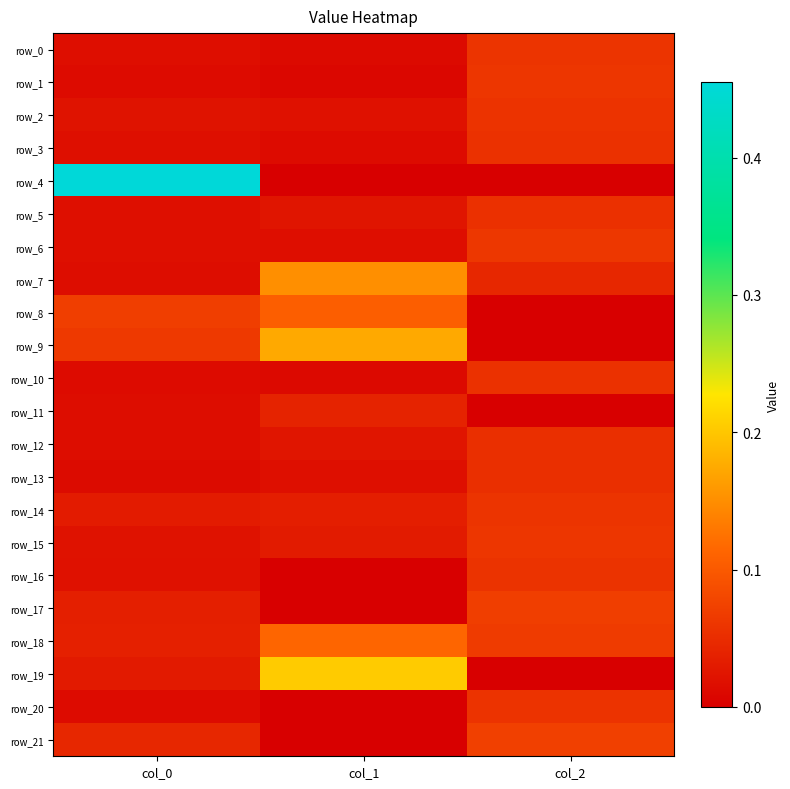

Is it true that row_7 equals 0.2 at col_1?

True